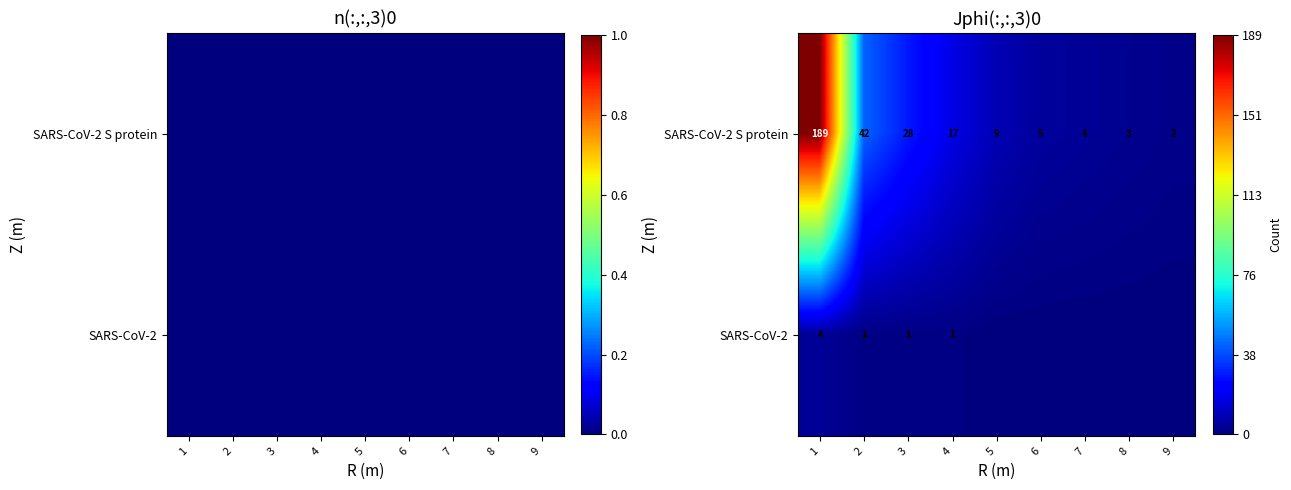

Which series changed the most between 3 and 7?

SARS-CoV-2 S protein